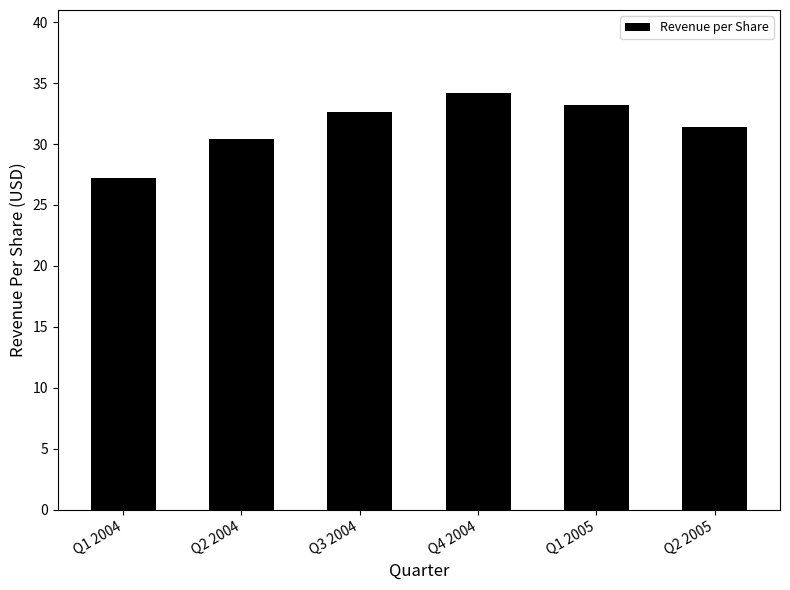

What is the average value?

31.5